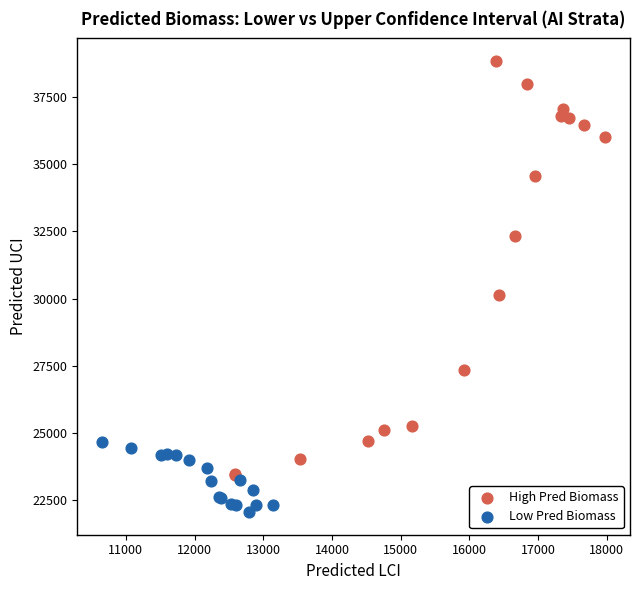

Which series contains the lowest Y value?

Low Pred Biomass